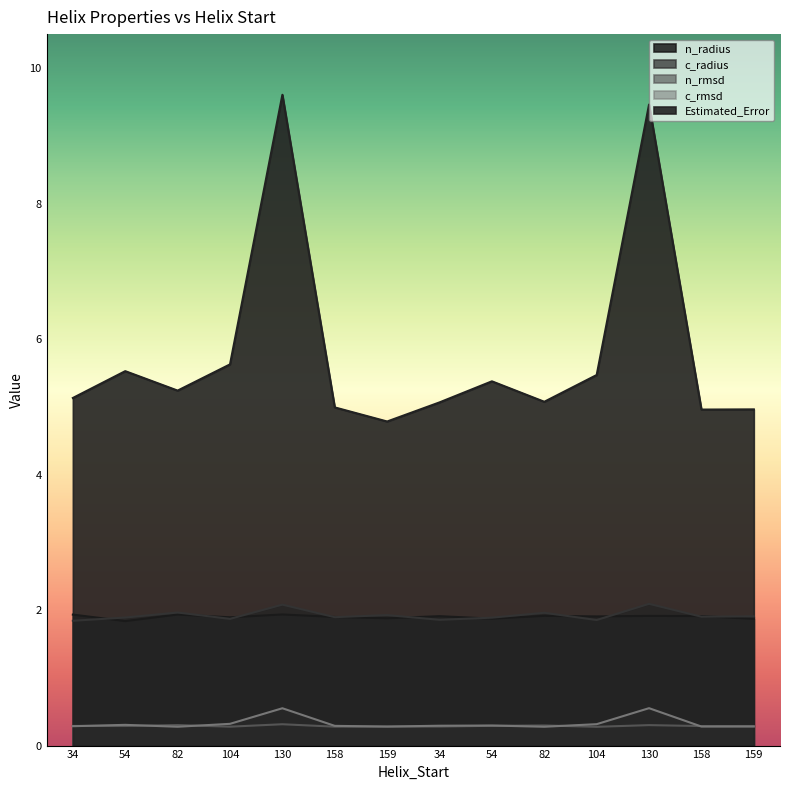

What is the difference between the Estimated_Error values at 34 and 130?

4.4